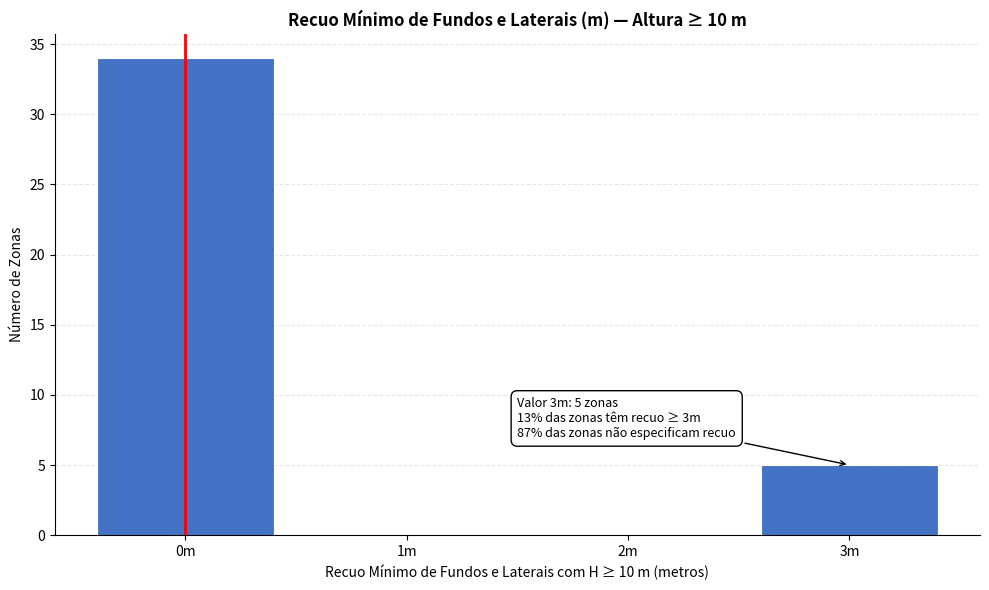

Reading left to right, list all the values displayed in this chart.

0m=34	1m=0	2m=0	3m=5